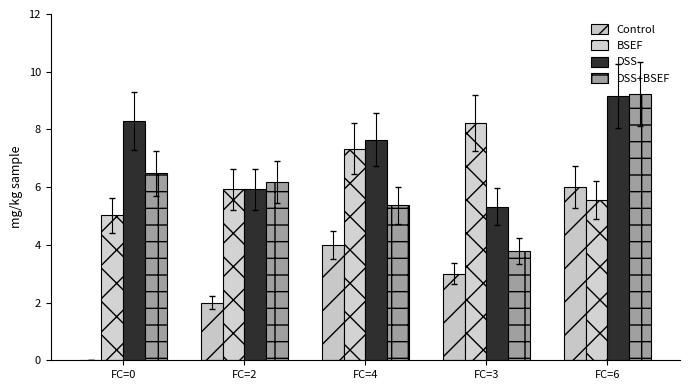

Is it true that BSEF equals 9.9 at FC=2?

False